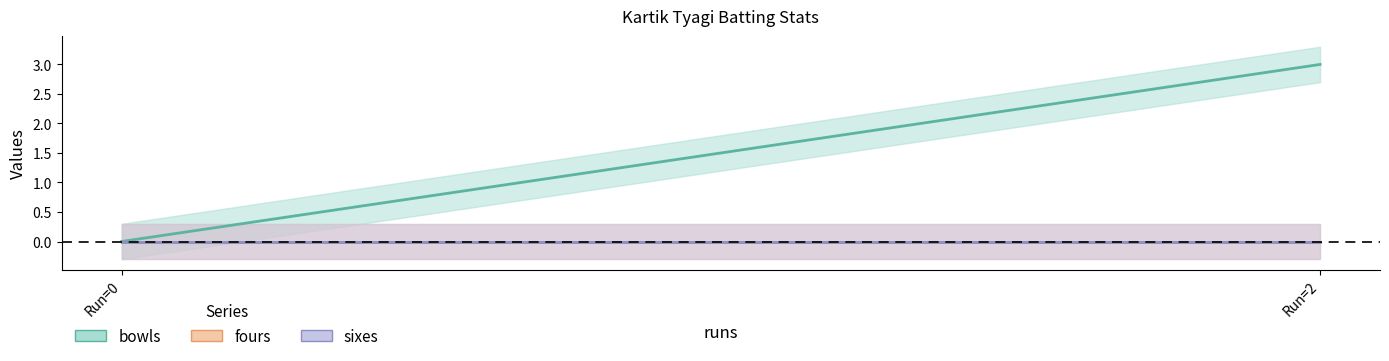

True or false: bowls and sixes intersect in this chart.

False